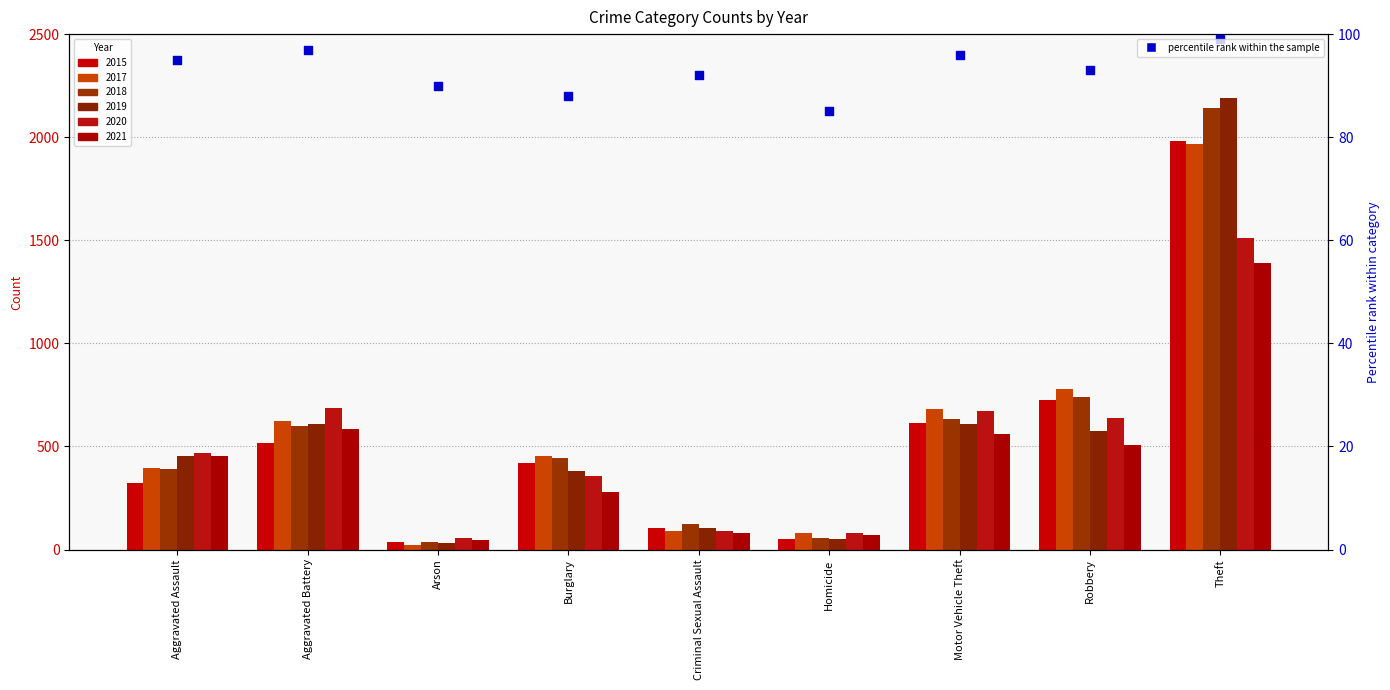

What is the ratio of the value at Aggravated Battery to the value at Theft?

1.0